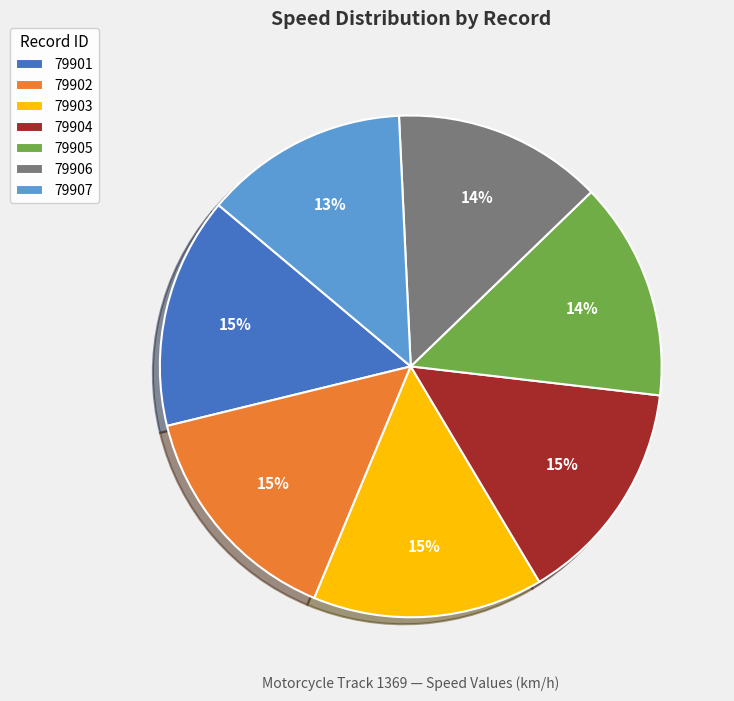

Count the number of slices in the pie.

7